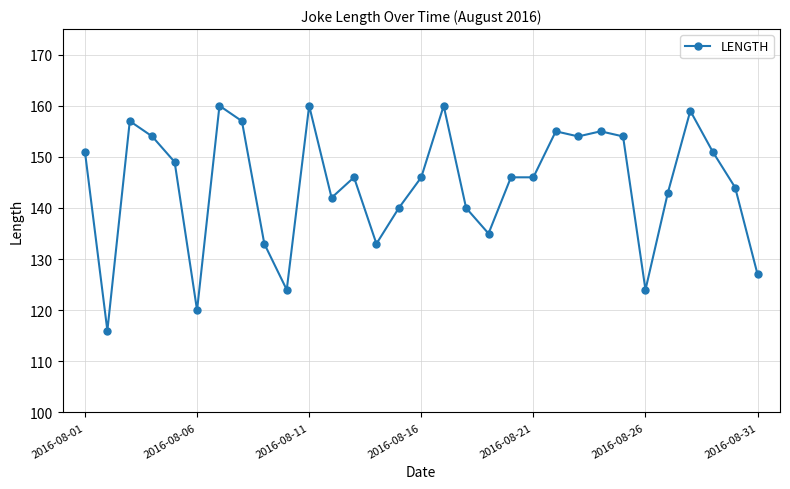

True or false: there are more than 1 points higher than both neighbors.

True